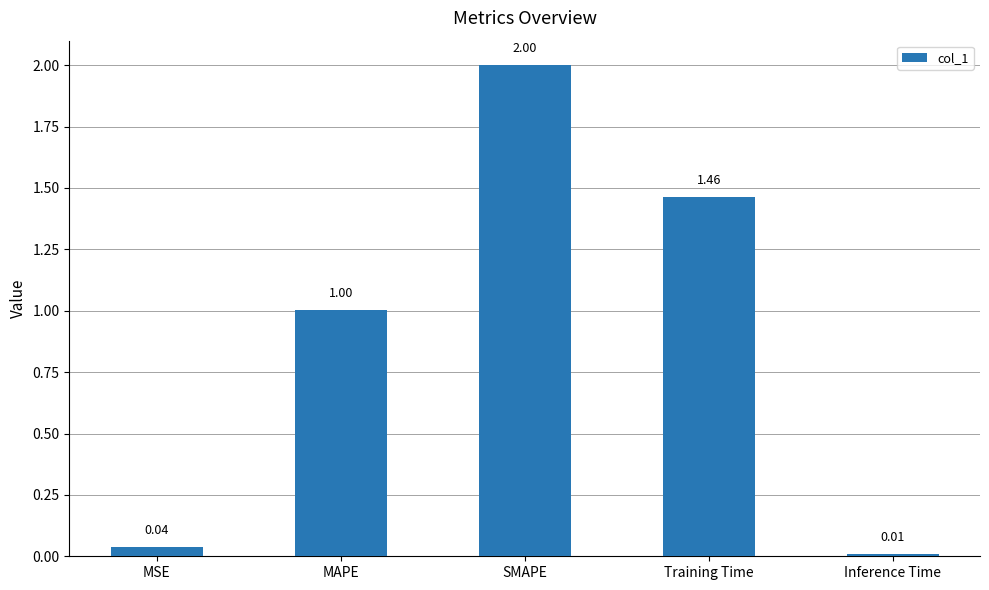

Does the chart contain stacked bars?

No